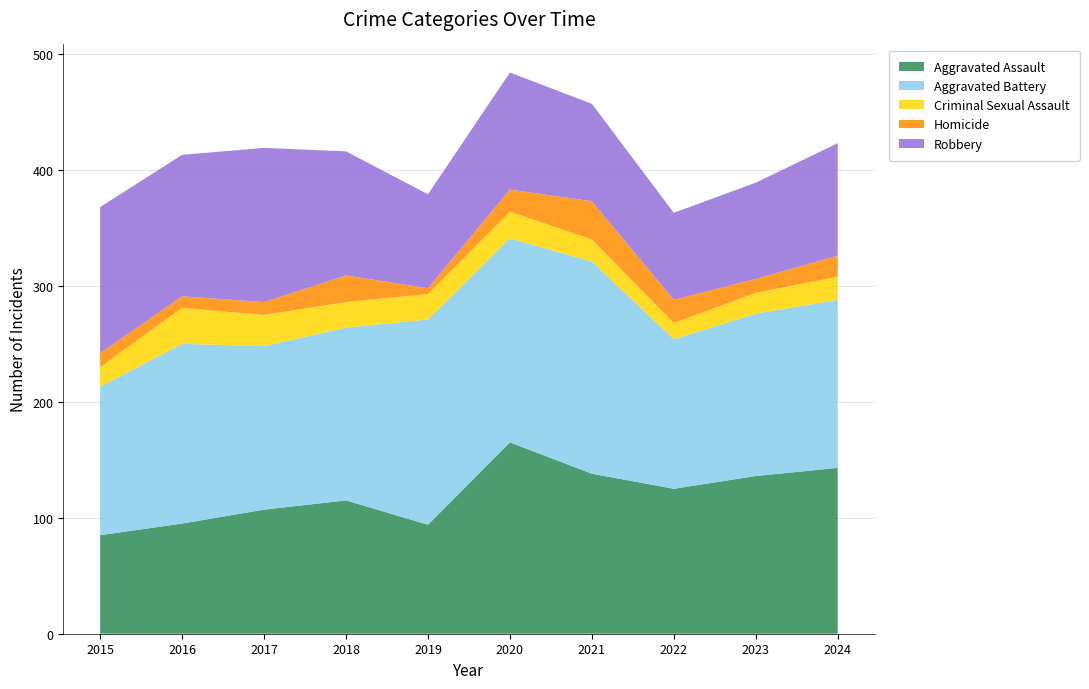

Reading right to left, transcribe all the data shown in this chart.

Aggravated Assault: 2024=143	2023=136	2022=125	2021=138	2020=165	2019=94	2018=115	2017=107	2016=95	2015=85
Aggravated Battery: 2024=145	2023=140	2022=129	2021=183	2020=176	2019=177	2018=149	2017=141	2016=155	2015=128
Criminal Sexual Assault: 2024=20	2023=18	2022=14	2021=19	2020=23	2019=22	2018=22	2017=27	2016=31	2015=17
Homicide: 2024=18	2023=12	2022=20	2021=33	2020=19	2019=5	2018=23	2017=11	2016=10	2015=12
Robbery: 2024=97	2023=83	2022=75	2021=84	2020=101	2019=81	2018=107	2017=133	2016=122	2015=126